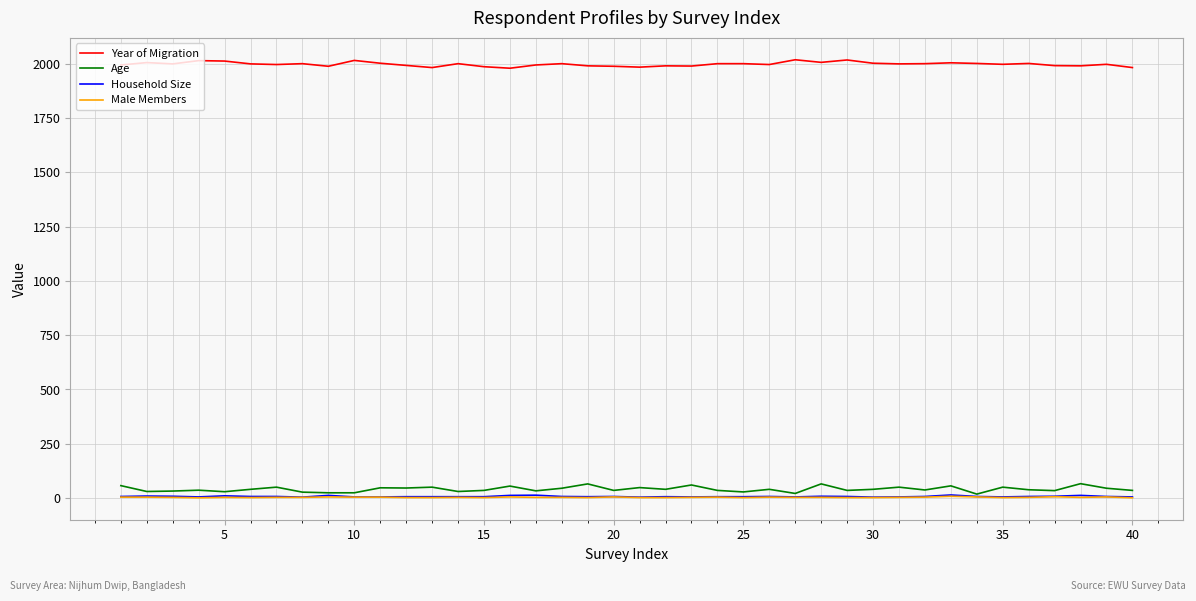

Which series has the largest total across all categories?

Year of Migration